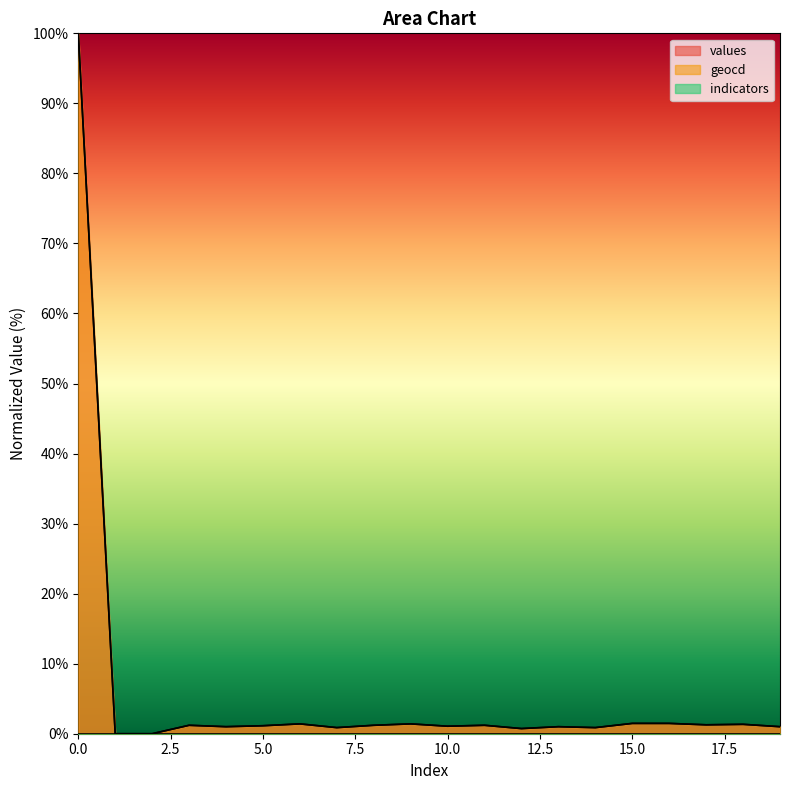

The geocd series shows 1.6 at 10. True or false?

False